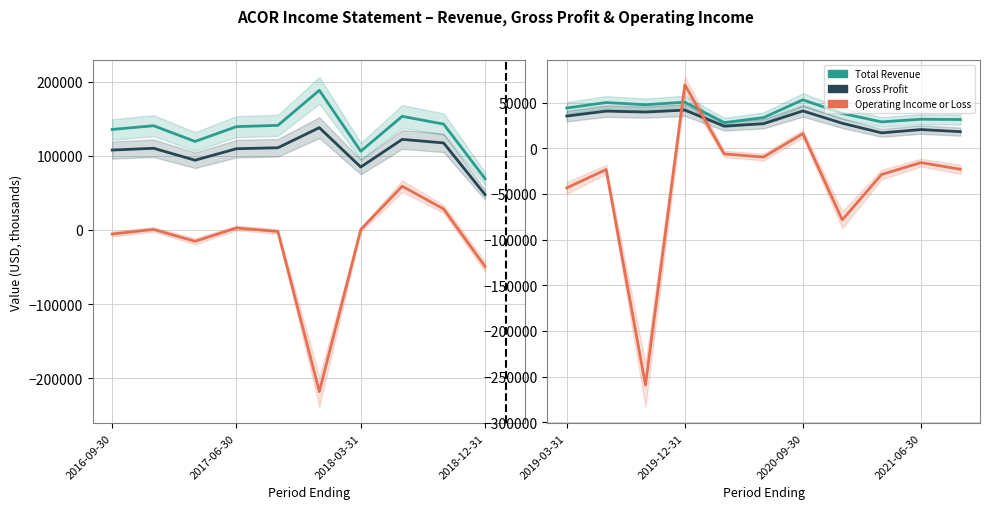

At how many categories does at least one series exceed -41573?

11